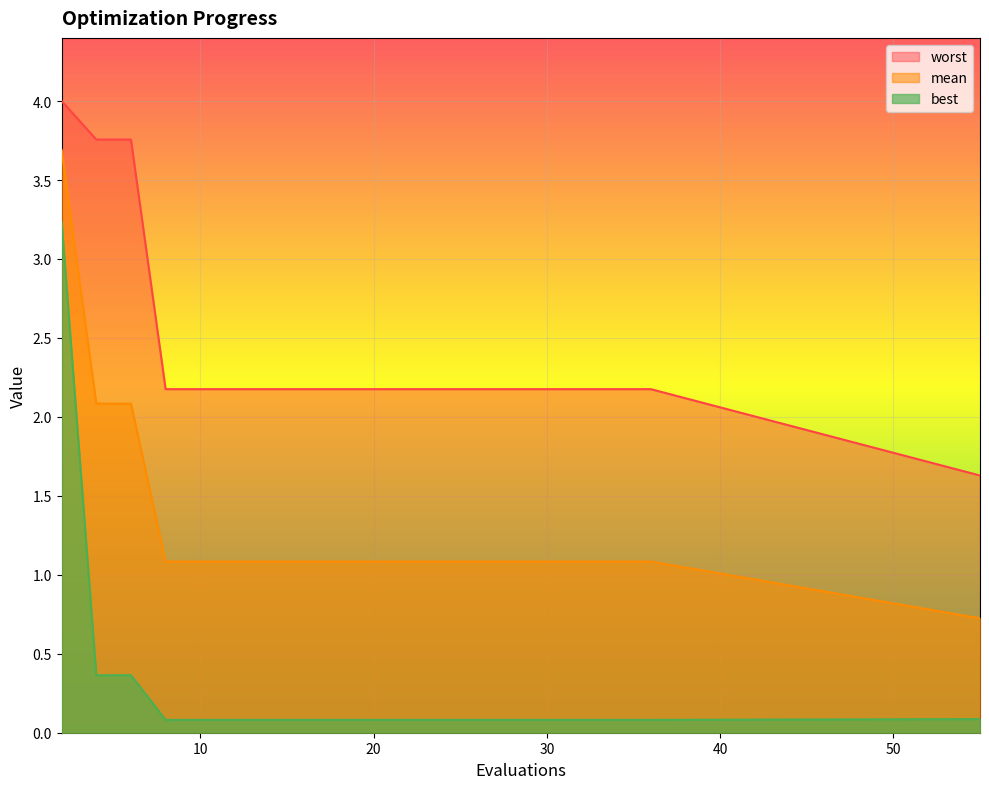

What is the value of the best point at the 11th from the left?

0.1